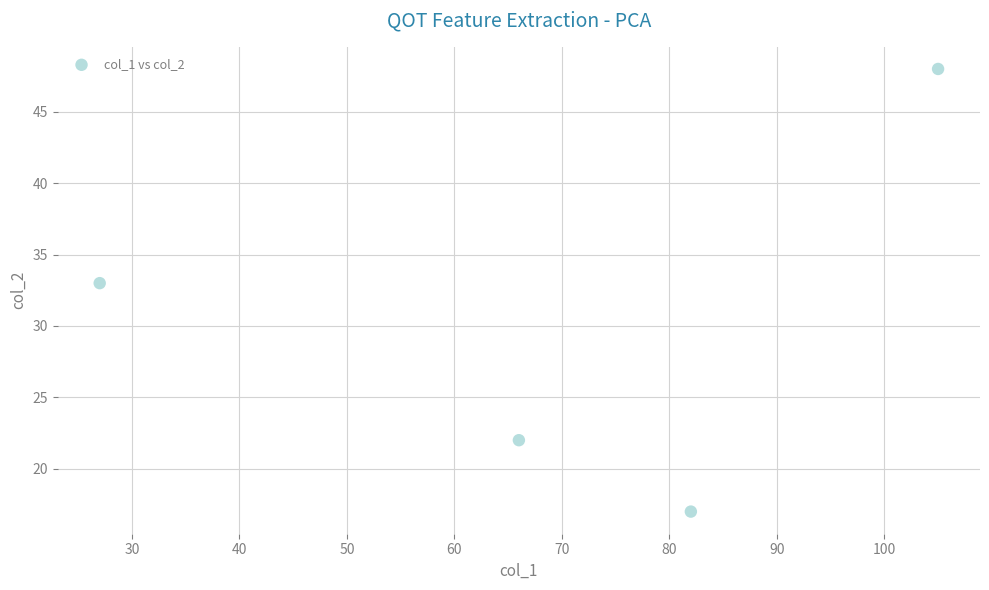

What is the average Y value?

30